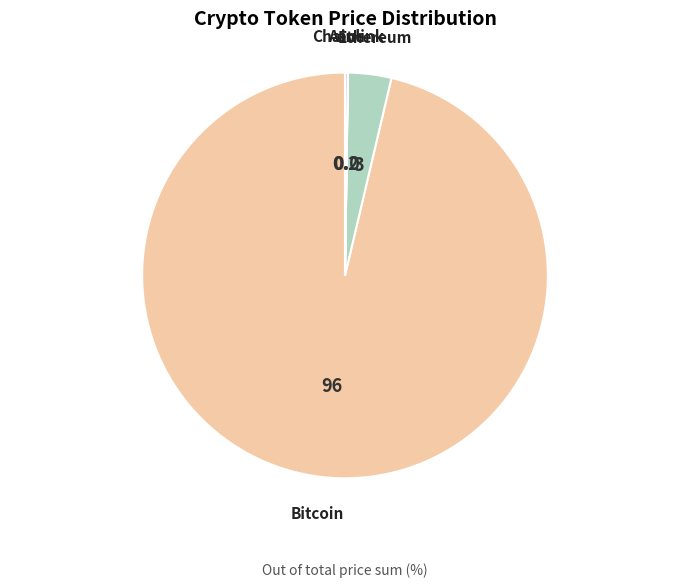

Do Ethereum and Bitcoin together represent more than half of the pie?

Yes